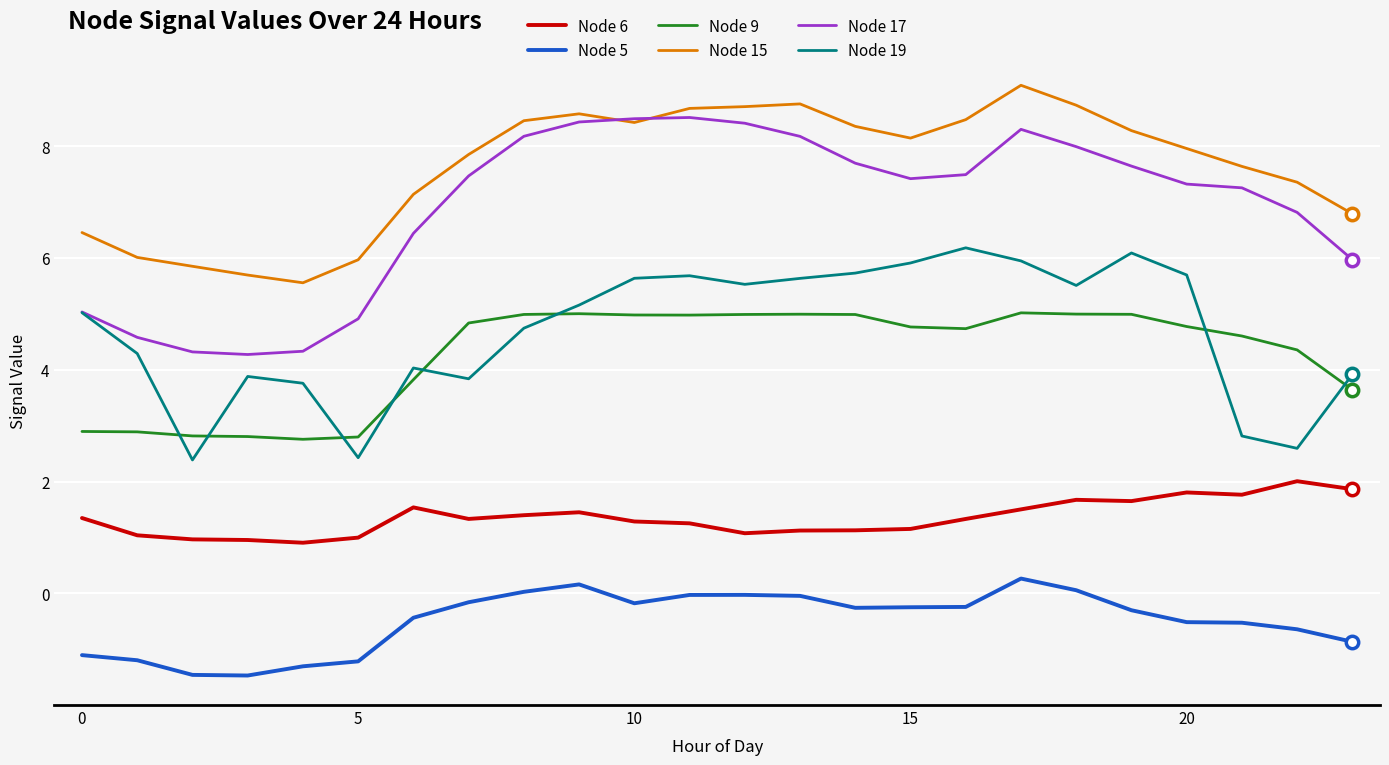

Which series has the widest spread of values?

Node 17